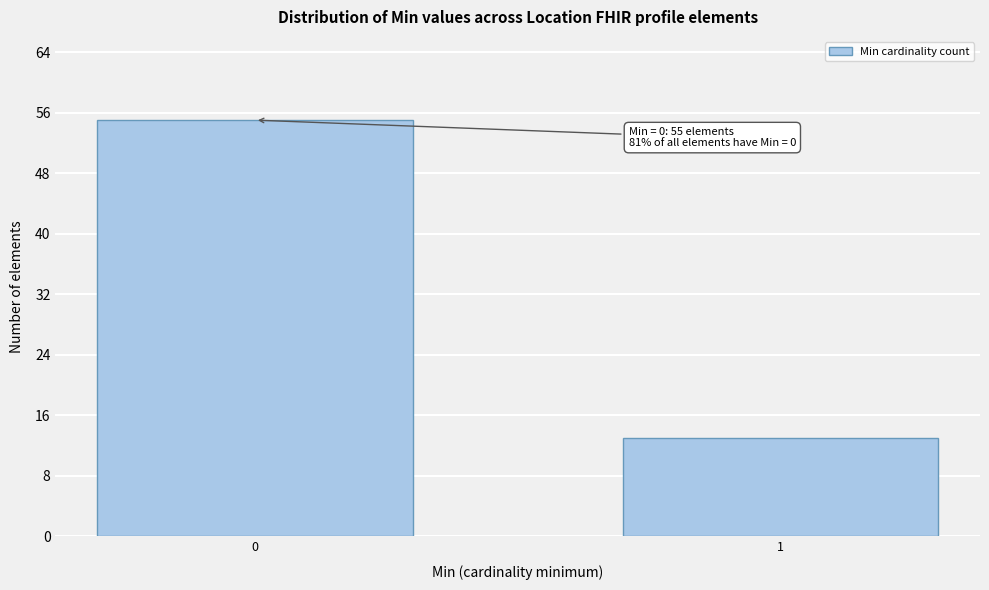

Reading left to right, list all the values displayed in this chart.

0=55	1=13